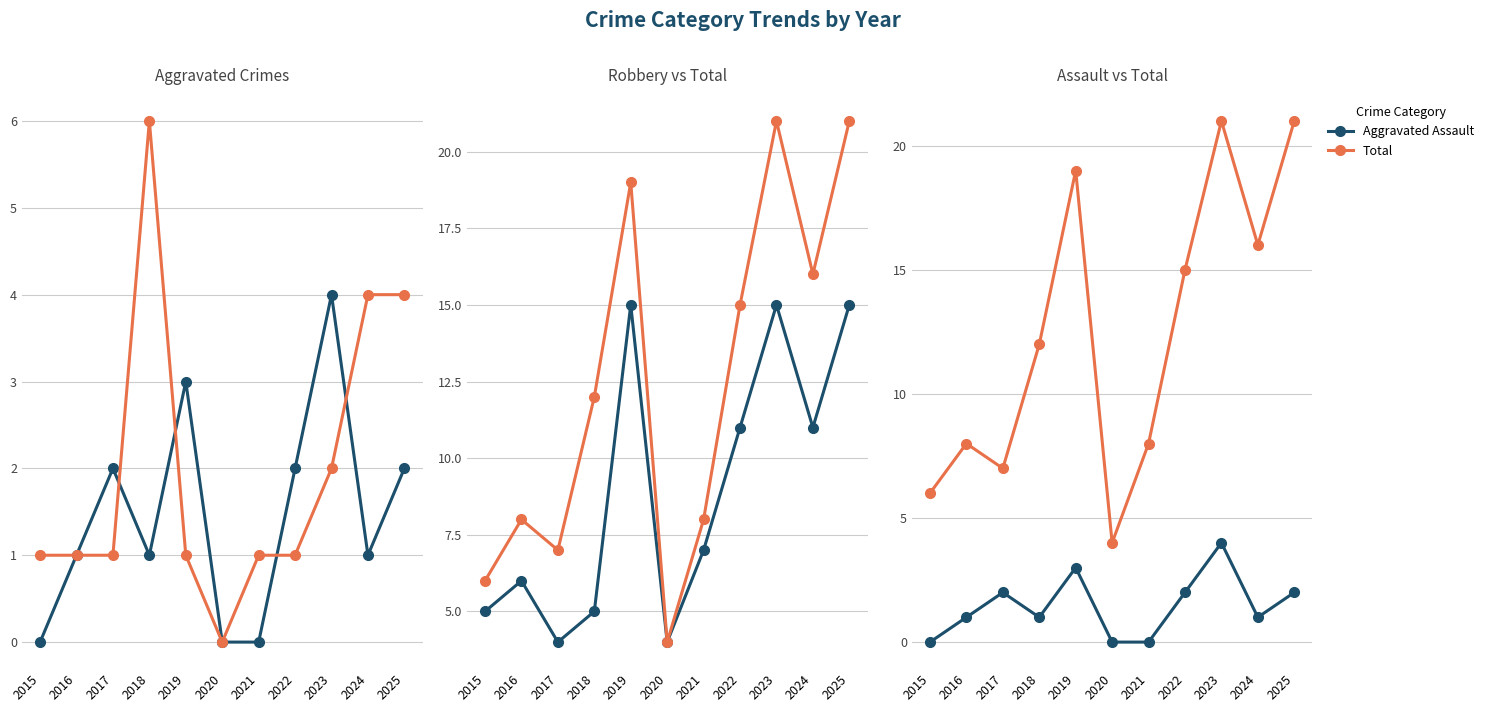

Count the number of data series in this chart.

4